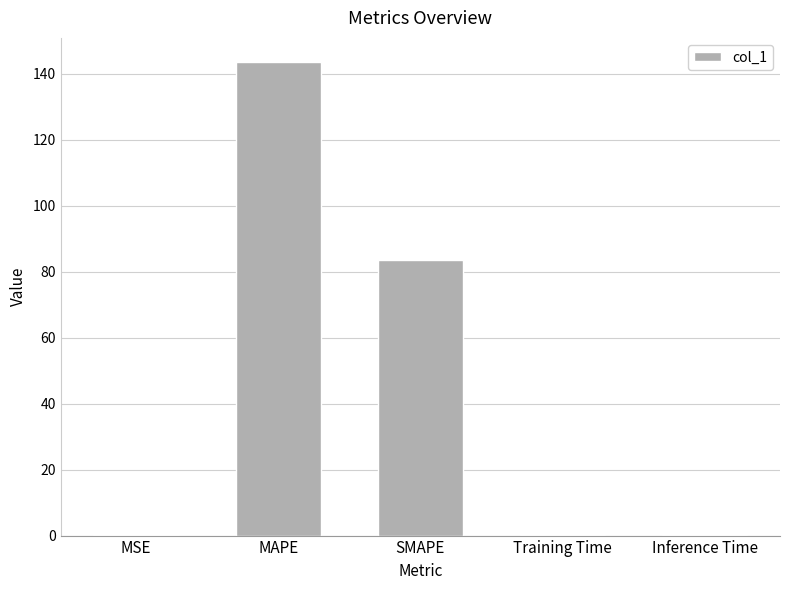

What is the sum of the values at MSE and Training Time?

0.2